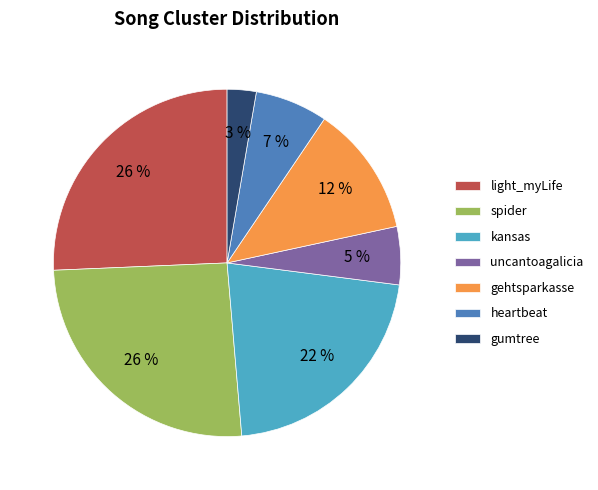

How many slices are in this pie chart?

7